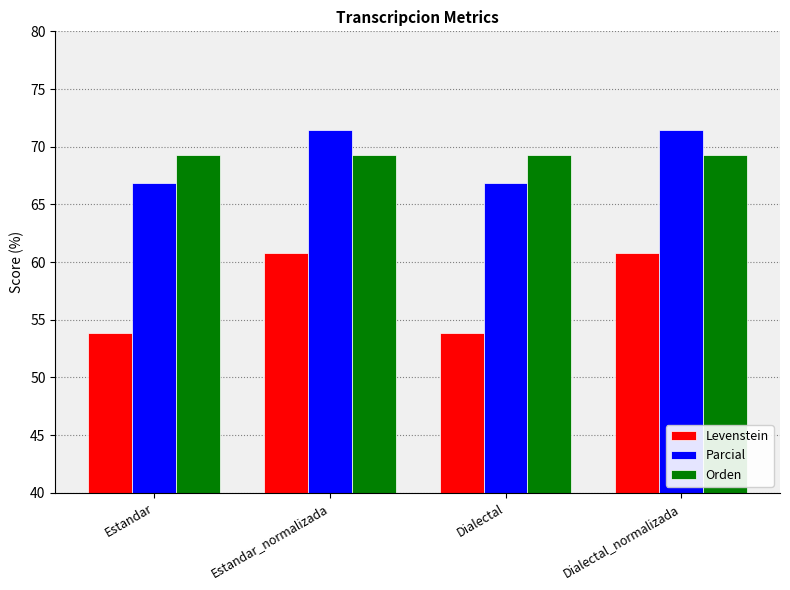

Reading left to right, extract all data points from this chart.

Levenstein: Estandar=53.8	Estandar_normalizada=60.8	Dialectal=53.8	Dialectal_normalizada=60.8
Parcial: Estandar=66.9	Estandar_normalizada=71.4	Dialectal=66.9	Dialectal_normalizada=71.4
Orden: Estandar=69.3	Estandar_normalizada=69.3	Dialectal=69.3	Dialectal_normalizada=69.3